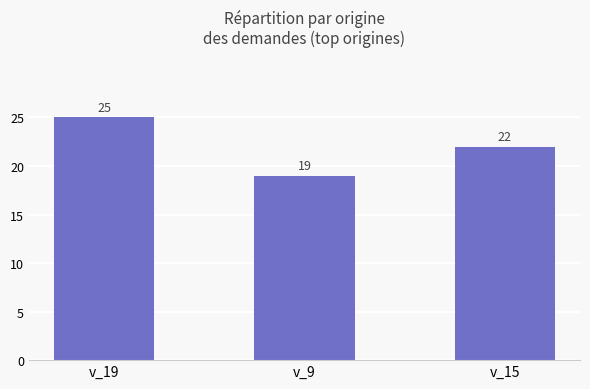

Reading left to right, what are all the values shown in this chart?

25	19	22